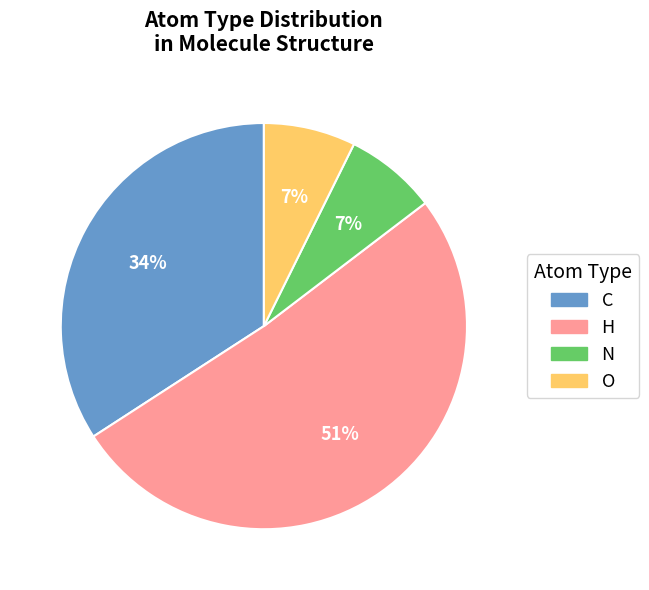

To the nearest percent, what is the average slice percentage?

25%